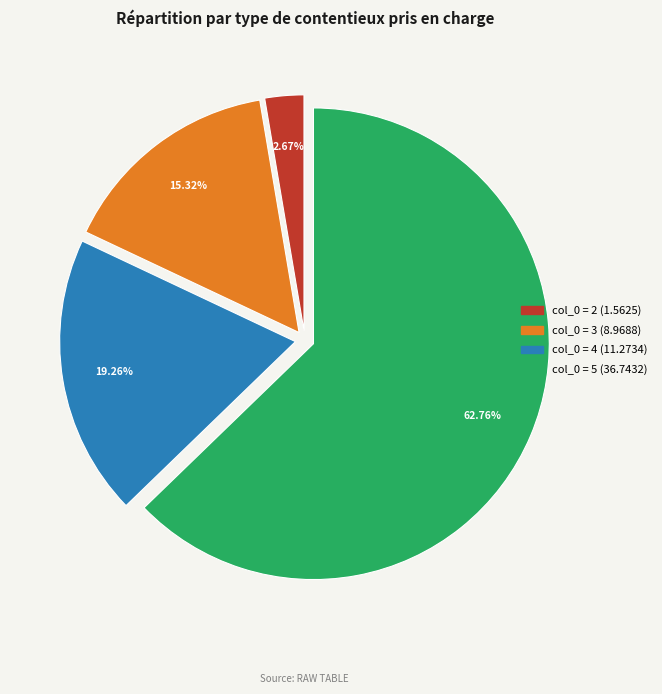

Is there a majority slice in this chart?

Yes